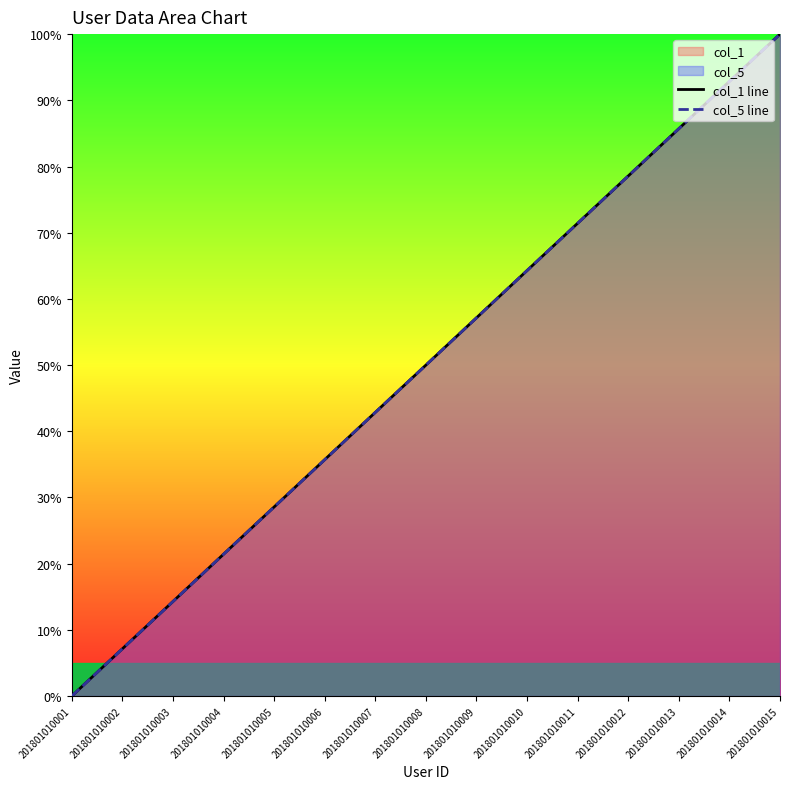

True or false: col_1 line has a value of 92.9 at 201801010014.

True